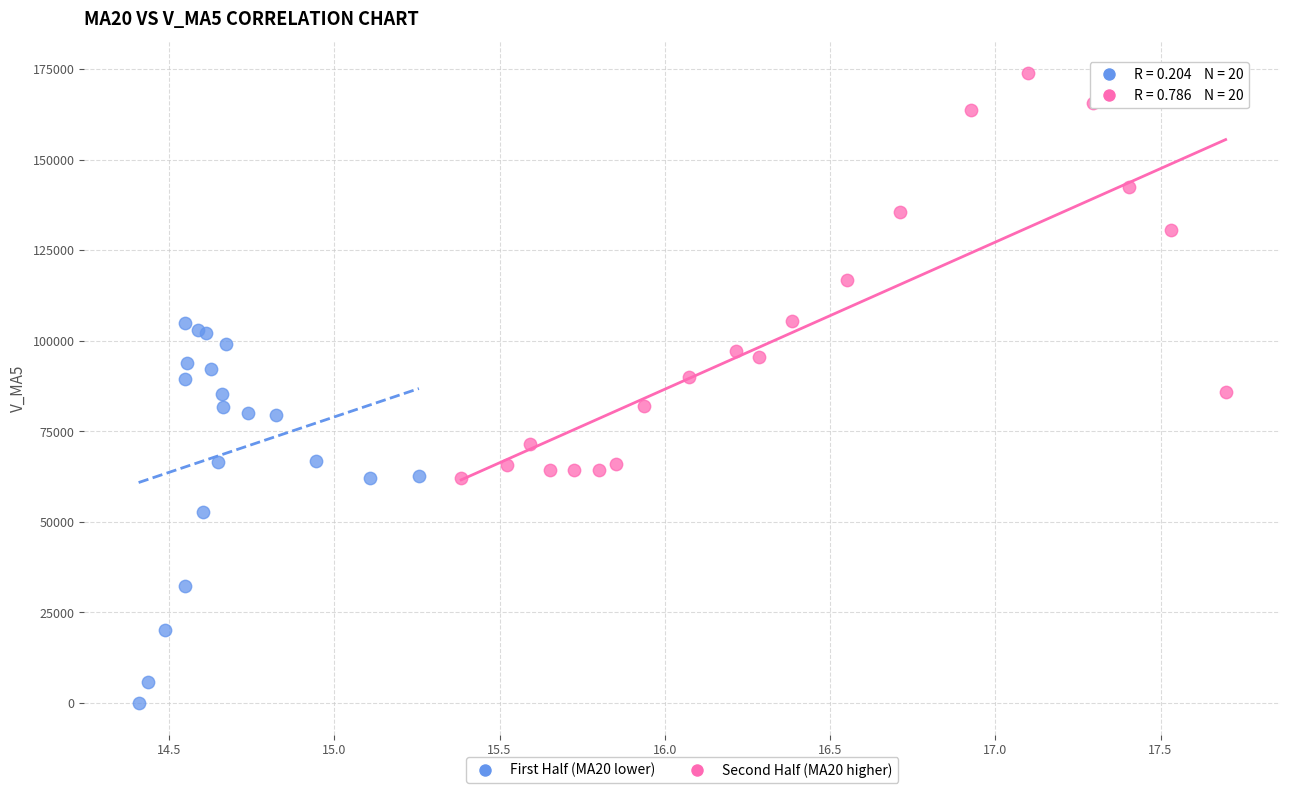

Which series has the widest spread of Y values?

Second Half (MA20 higher)